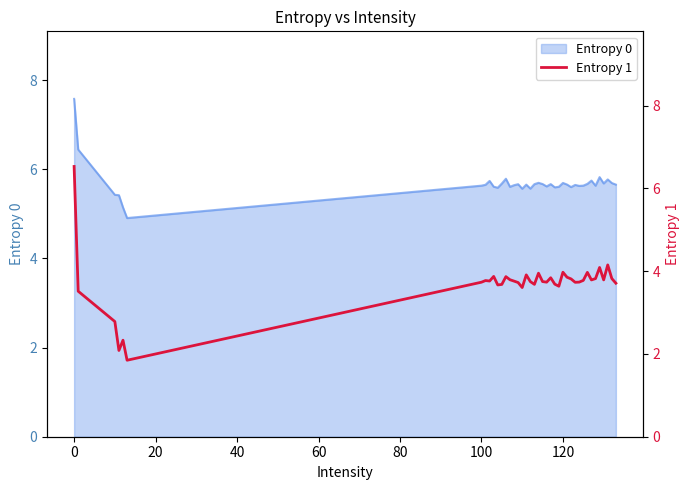

The Entropy 0 series shows 5.7 at 120. True or false?

True